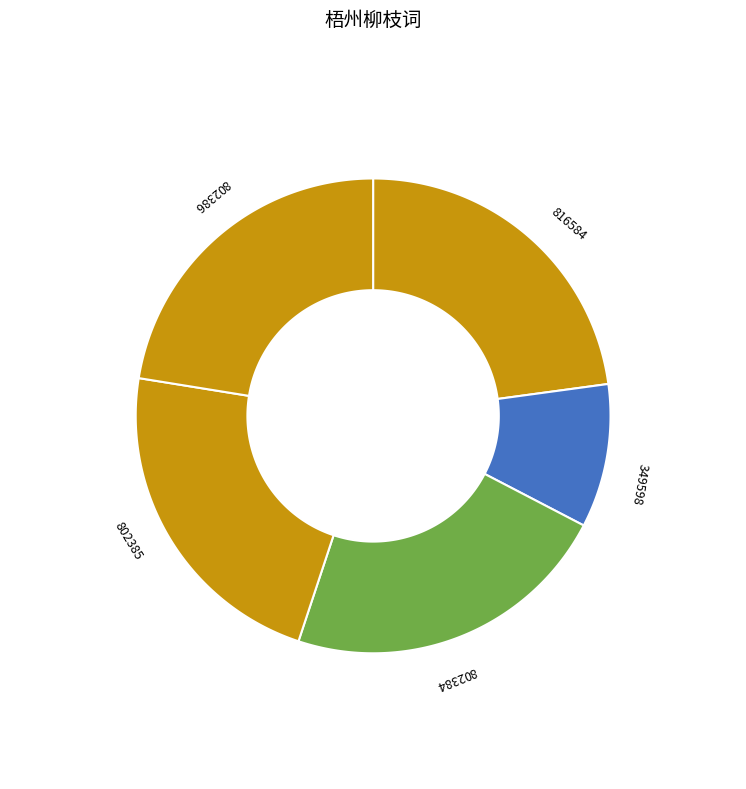

What is the ratio of the value at 梧州柳枝词 其二 to the value at 梧州柳枝词 其三?

1.0